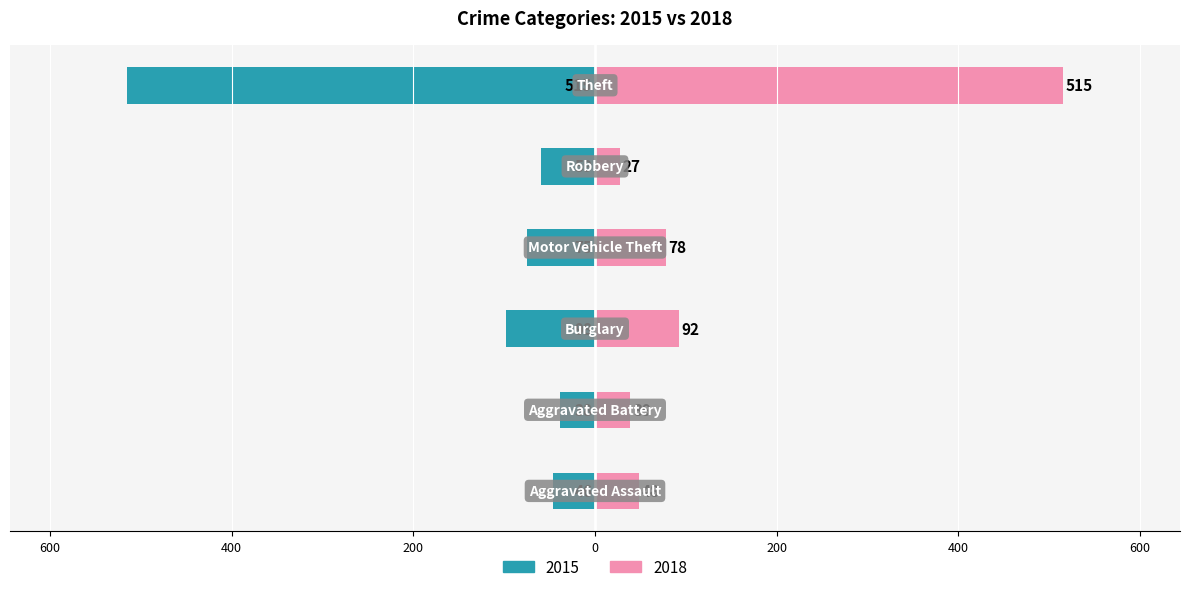

What is the label of the 5th bar from the right?

Aggravated Battery